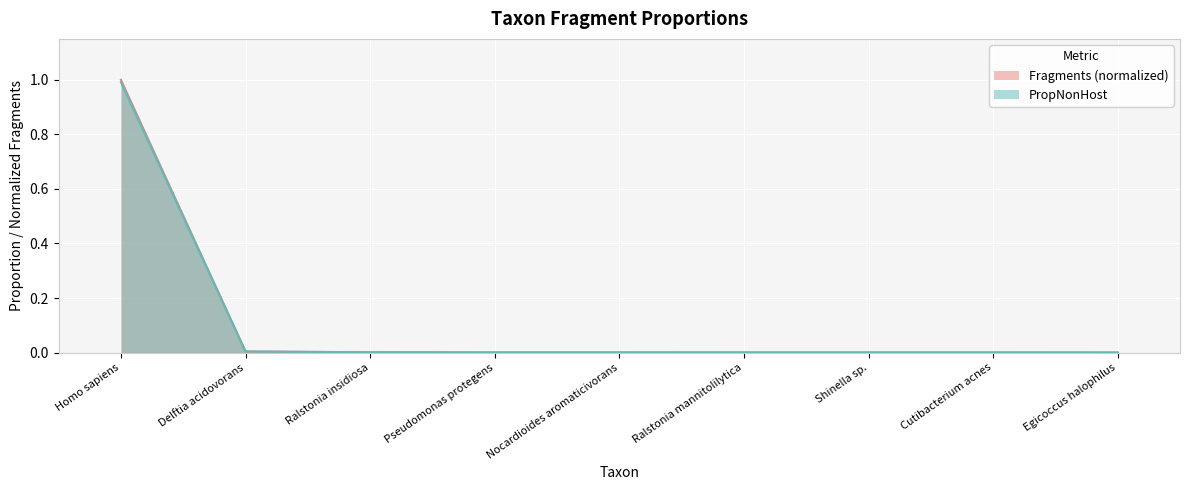

Rank the series by their maximum value, from lowest to highest.

PropNonHost, Fragments